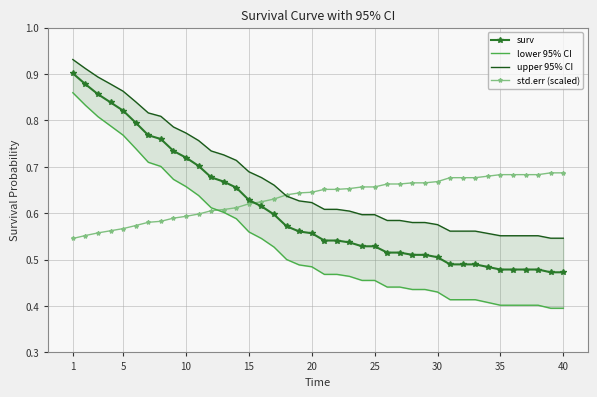

Does the chart have visible grid lines?

Yes